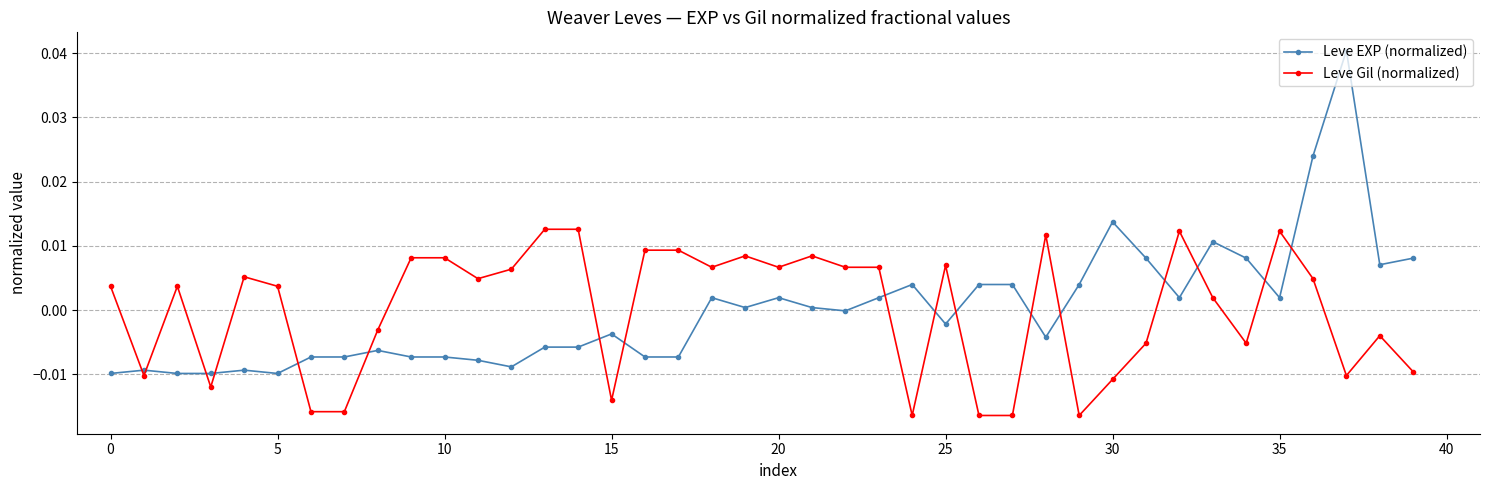

What are all the series names shown in the legend?

Leve EXP (normalized), Leve Gil (normalized)